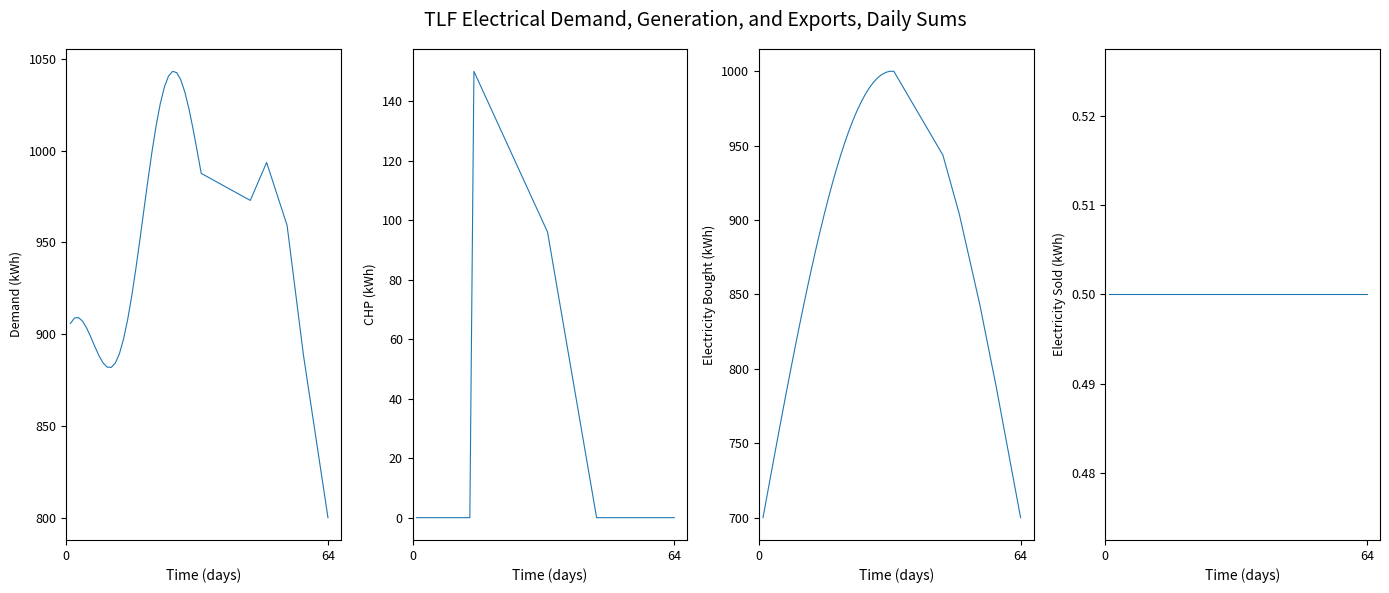

Reading left to right, what are all the values shown in this chart?

Demand (kWh): 905.9	908.8	909.1	907.0	903.3	898.4	893.2	888.3	884.3	882.1	881.9	884.3	889.4	897.3	907.8	920.7	935.4	951.4	968.0	984.5	1000.0	1014.0	1025.8	1034.8	1040.7	1043.3	1042.6	1038.7	1032.0	1022.8	1012.0	1000.0	987.7	972.9	993.6	959.4	888.6	800.0
CHP (kWh): 0.0	0.0	0.0	0.0	0.0	0.0	0.0	0.0	0.0	0.0	0.0	0.0	0.0	0.0	150.0	147.0	144.0	141.0	138.0	135.0	132.0	129.0	126.0	123.0	120.0	117.0	114.0	111.0	108.0	105.0	102.0	99.0	96.0	0.0	0.0	0.0	0.0	0.0
Electricity Bought (kWh): 700.0	715.0	729.9	744.7	759.4	774.0	788.4	802.6	816.5	830.2	843.5	856.4	869.0	881.1	892.8	904.1	914.8	924.9	934.5	943.6	952.0	959.8	967.0	973.5	979.3	984.4	988.8	992.5	995.4	997.7	999.2	999.9	999.9	943.6	904.1	843.5	788.4	700.0
Electricity Sold (kWh): 0.5	0.5	0.5	0.5	0.5	0.5	0.5	0.5	0.5	0.5	0.5	0.5	0.5	0.5	0.5	0.5	0.5	0.5	0.5	0.5	0.5	0.5	0.5	0.5	0.5	0.5	0.5	0.5	0.5	0.5	0.5	0.5	0.5	0.5	0.5	0.5	0.5	0.5